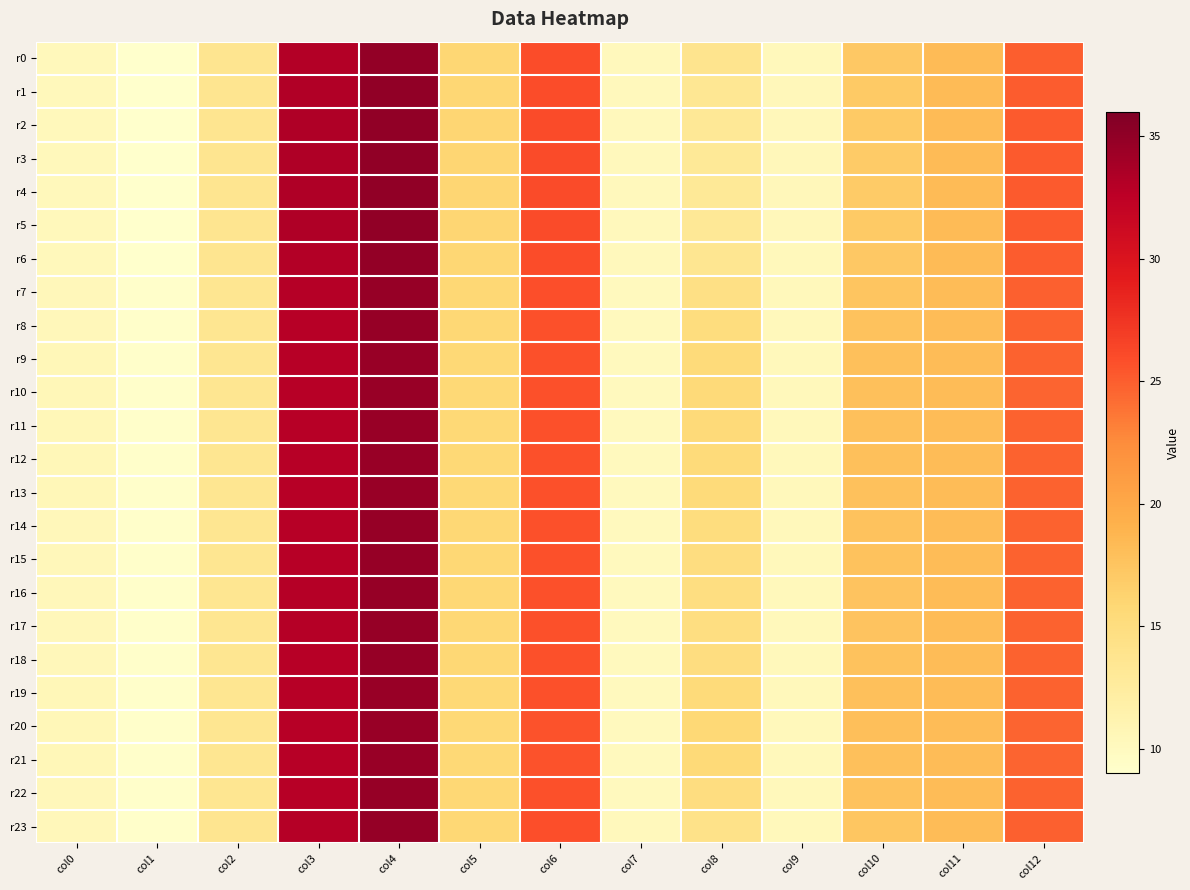

Between col1 and col12, which series saw the biggest shift?

r4